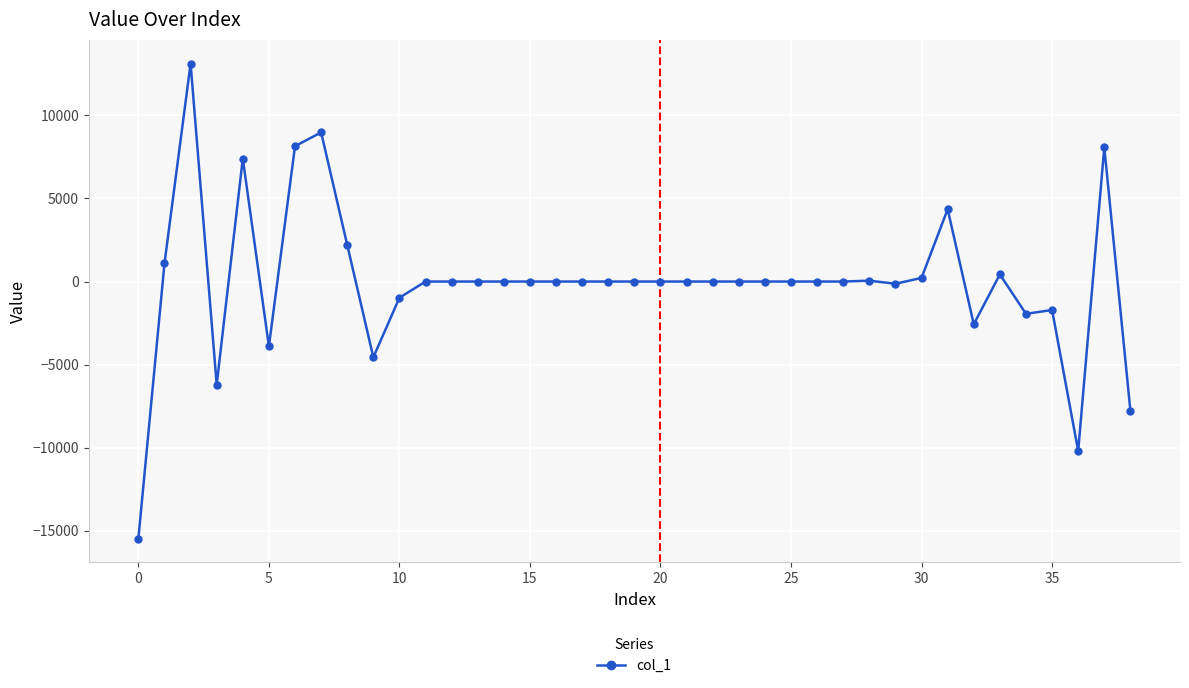

What is the maximum value shown in the chart?

13120.3